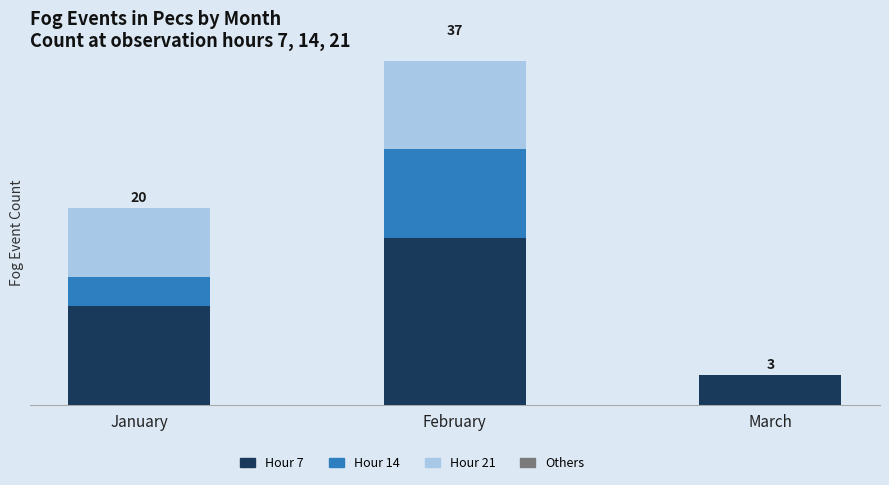

What is the maximum value shown in the chart?

17